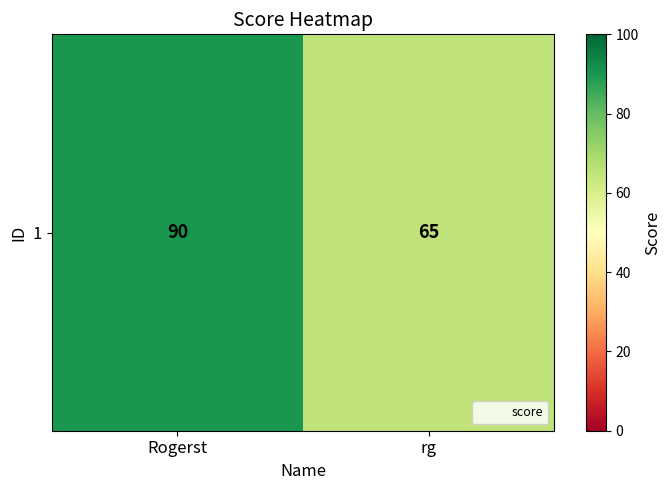

Where is the data nearest to the value 77?

rg